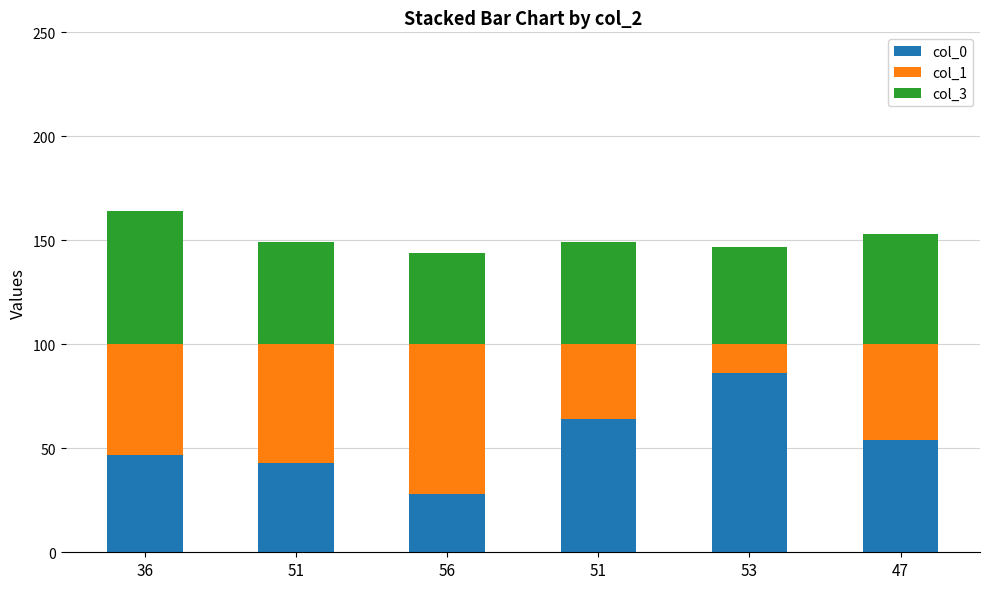

Where is col_1 nearest to the value 43?

47